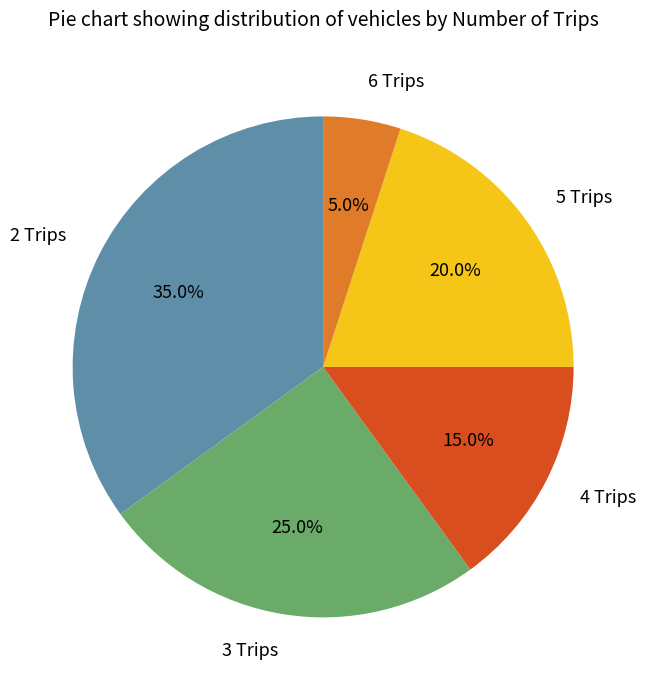

Is it true that 3 Trips is 25% of the pie?

True